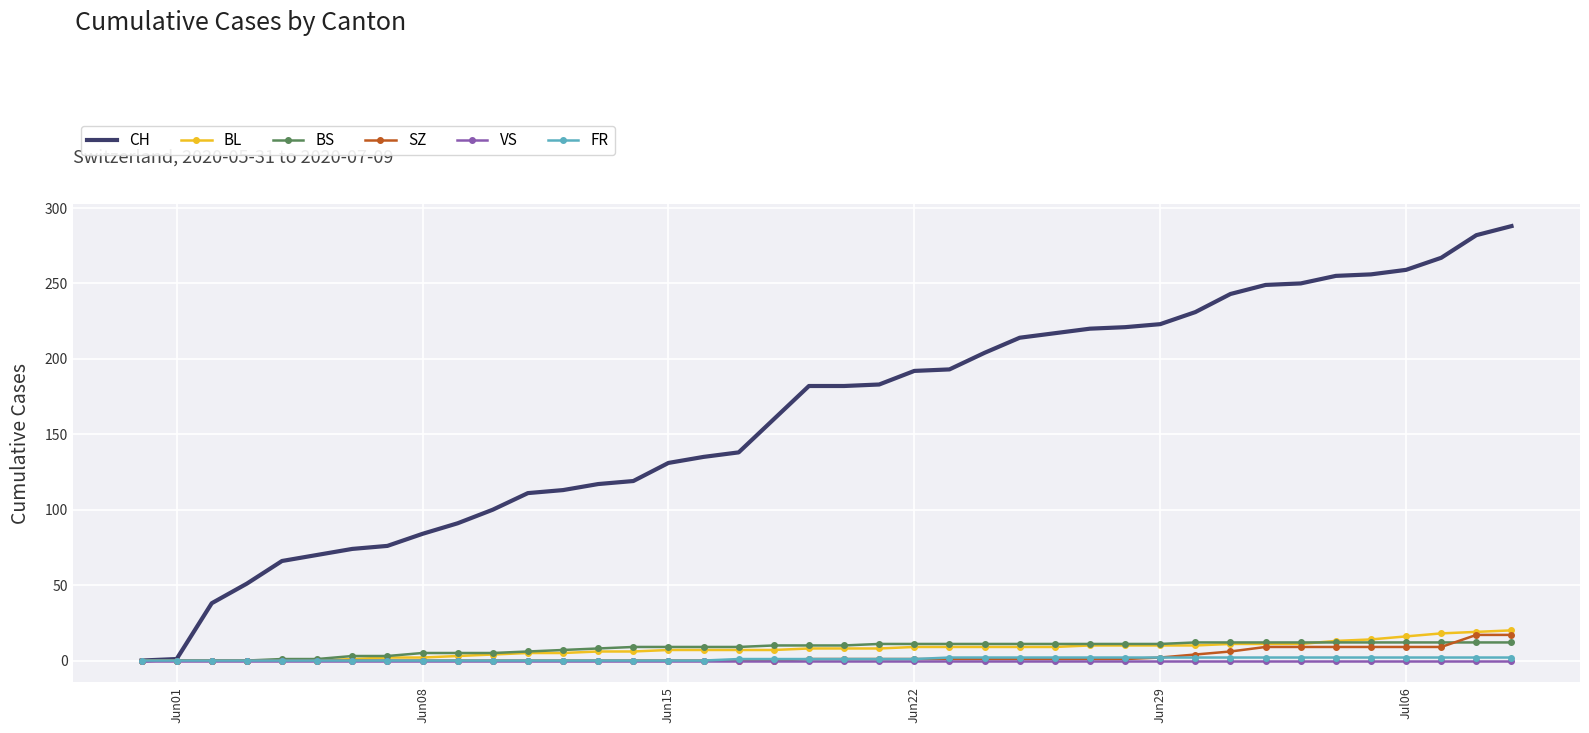

Which series has the largest total across all categories?

CH